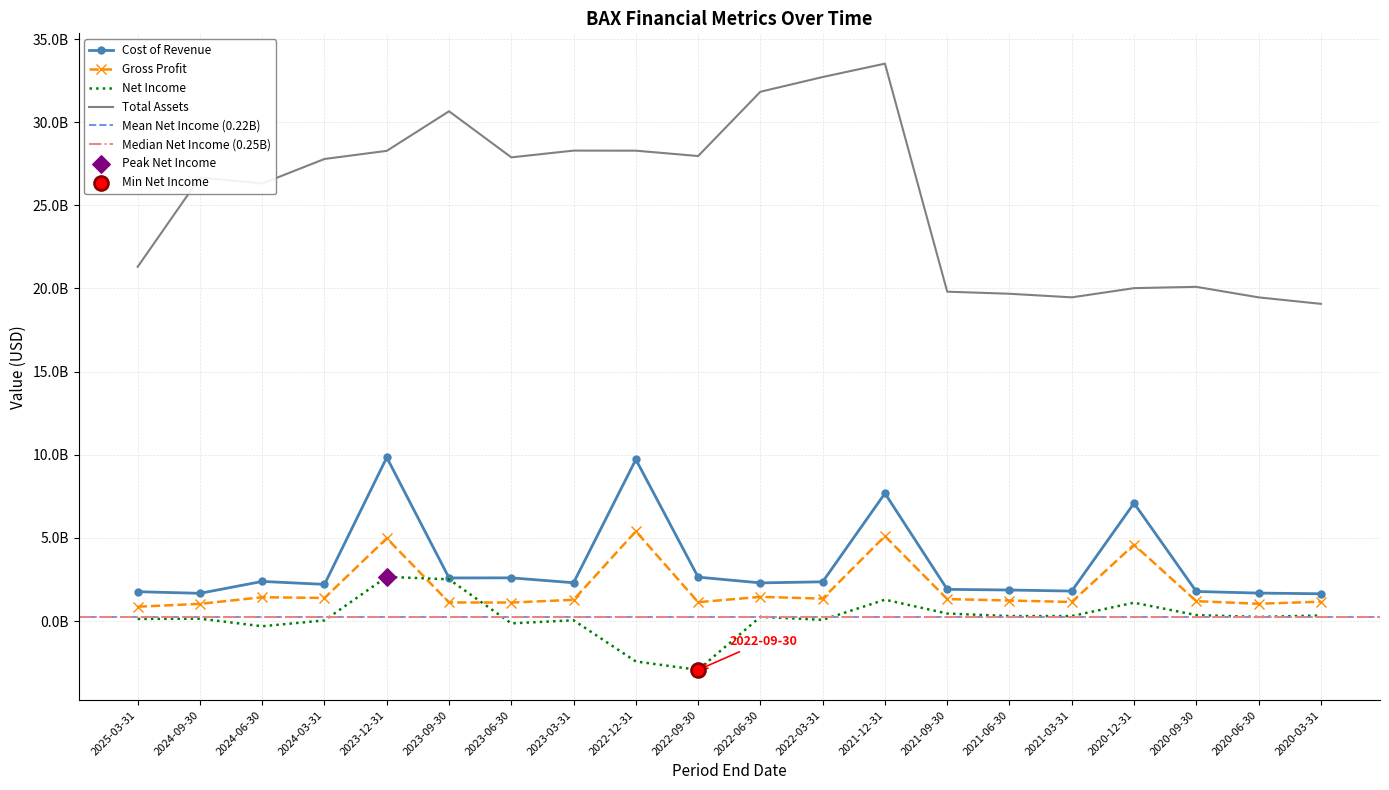

At how many categories does at least one series exceed 19233146102?

19